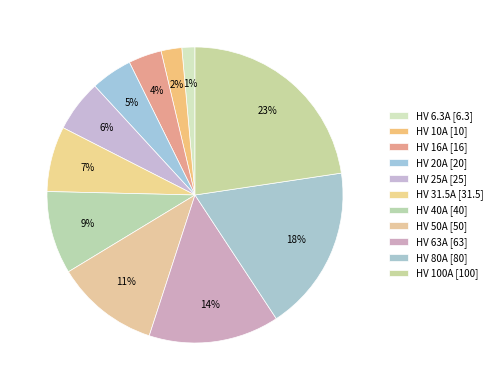

Count the number of slices in the pie.

11